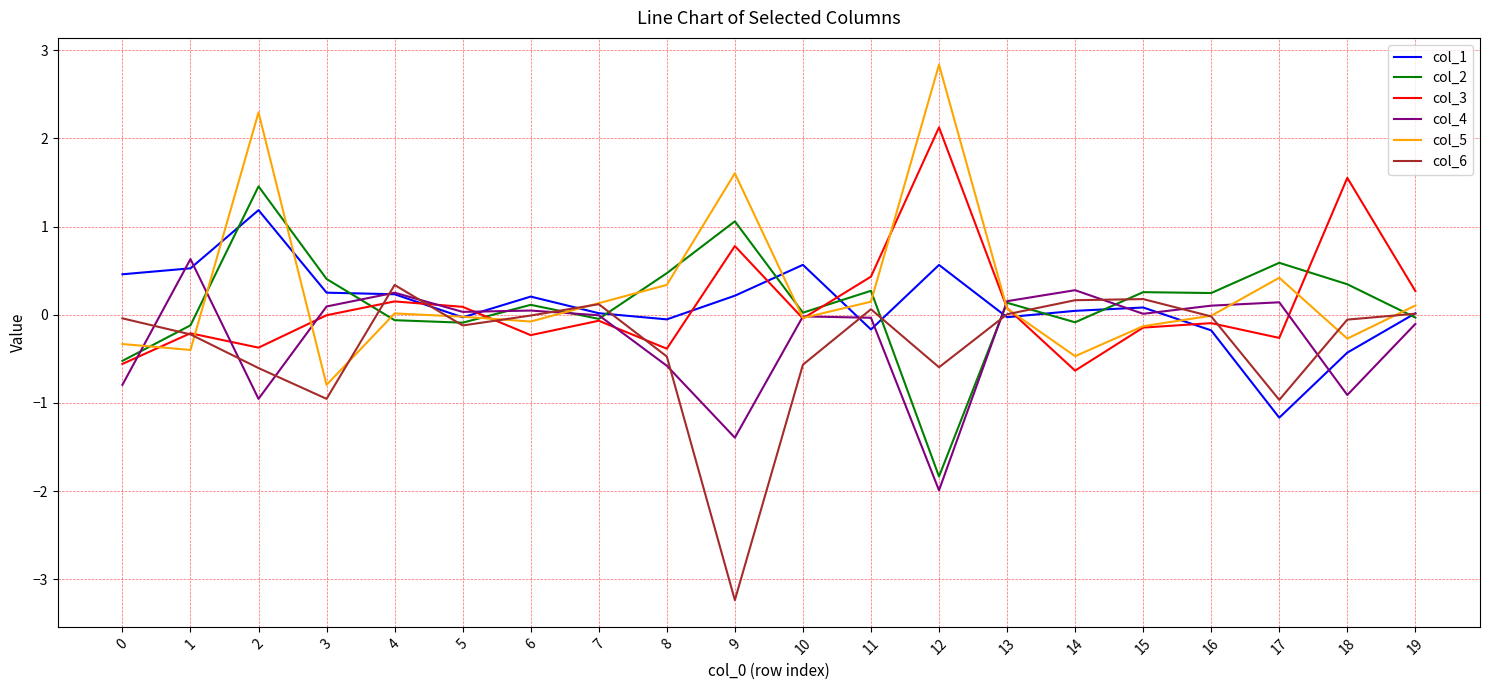

Is the value of col_6 at 1 greater than the value of col_2 at 6?

No